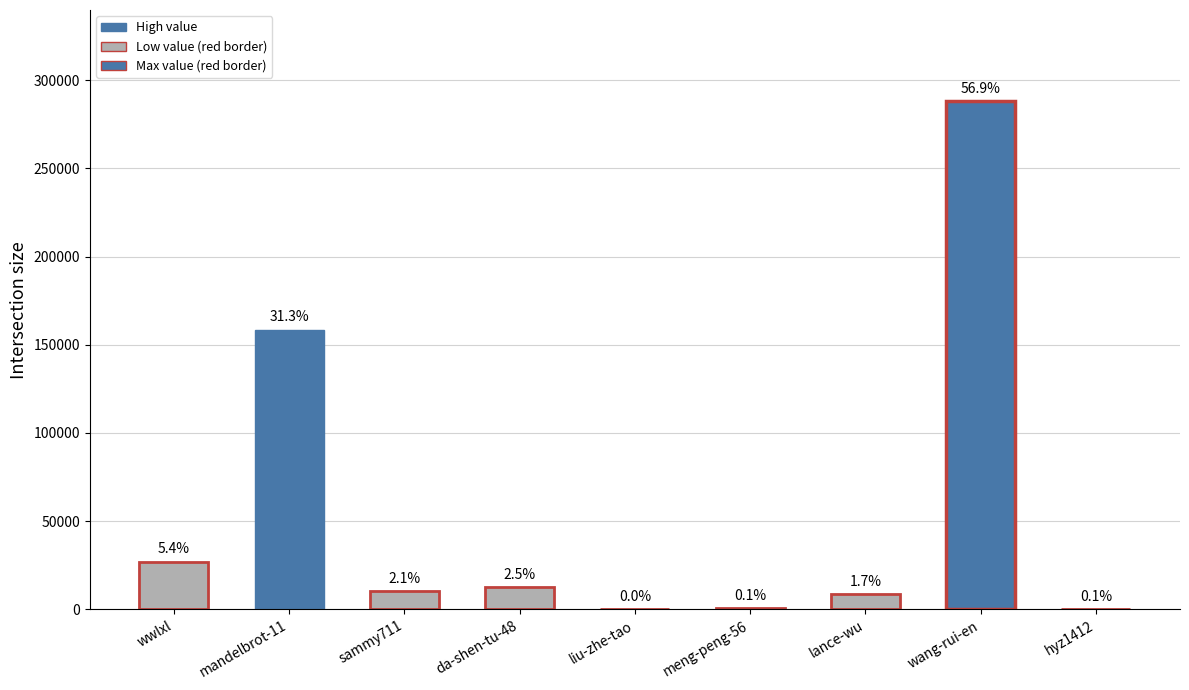

Which has a higher value, hyz1412 or wang-rui-en?

wang-rui-en